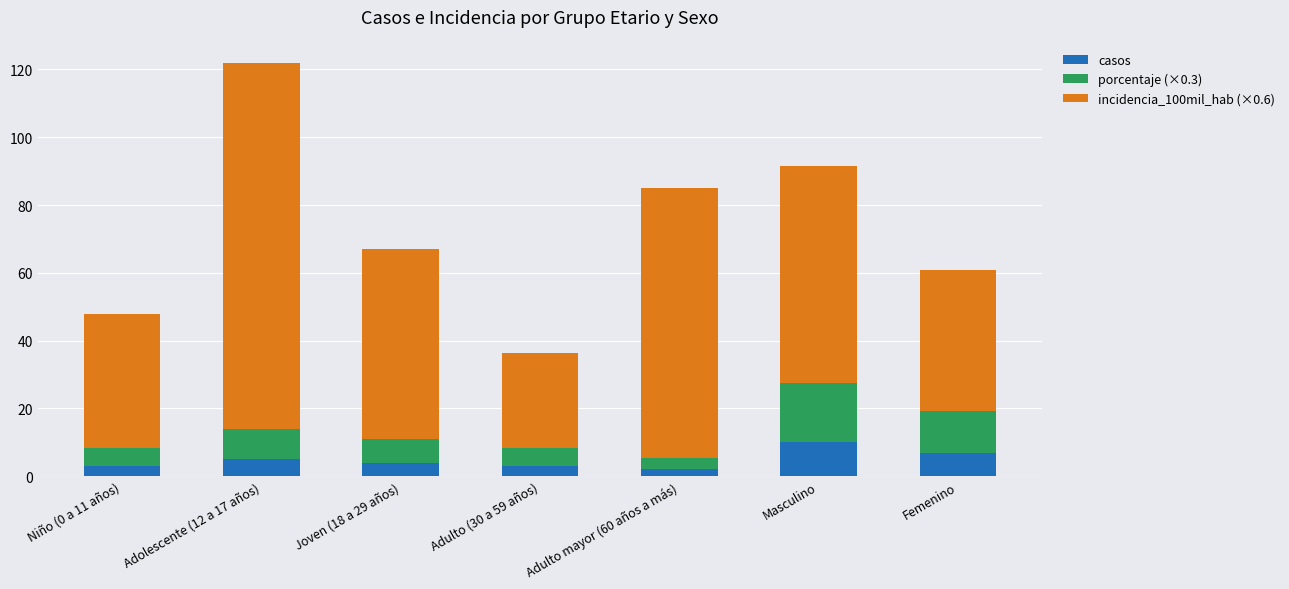

What is the total value across all series at Adolescente (12 a 17 años)?

121.9